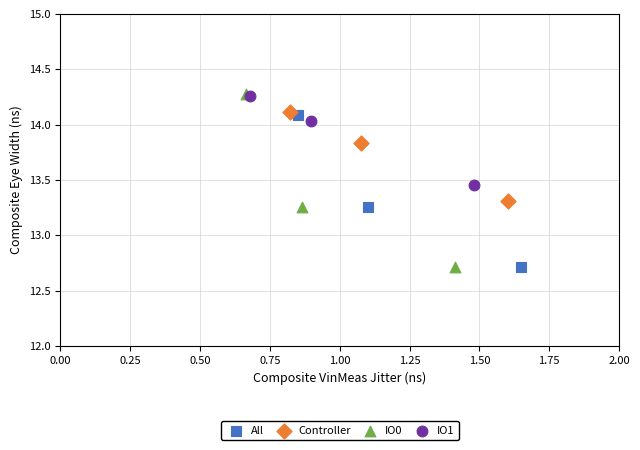

Which series has the largest Y range (max minus min)?

IO0